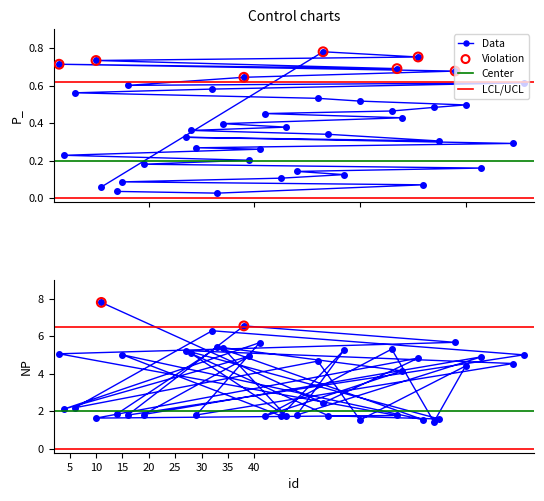

What is the total value across all series at 83?

5.1